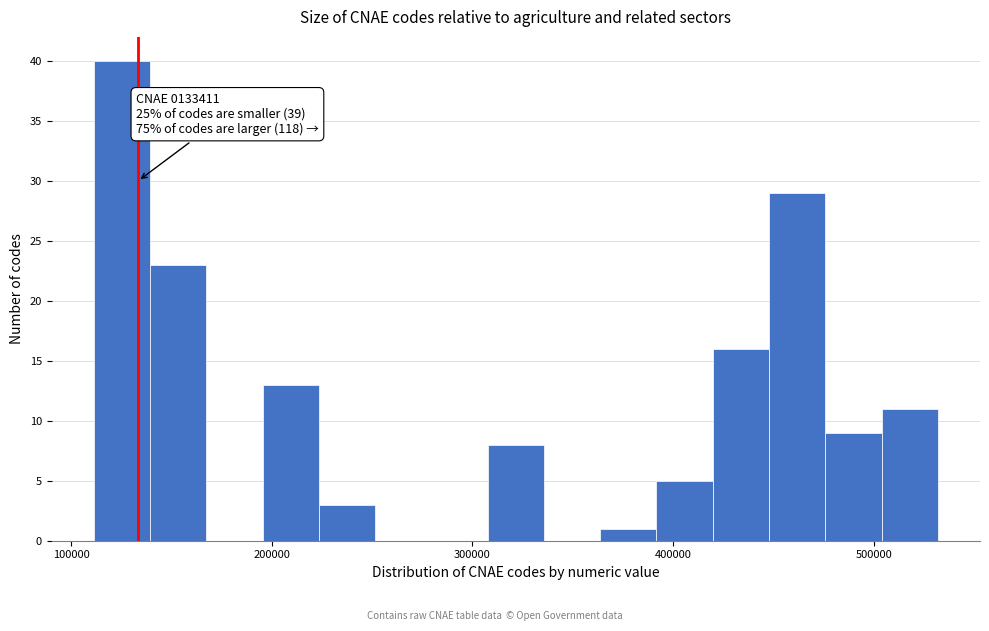

Around what value on the x-axis is the tallest bar? Give the approximate position of its centre, as read against the axis.

130000